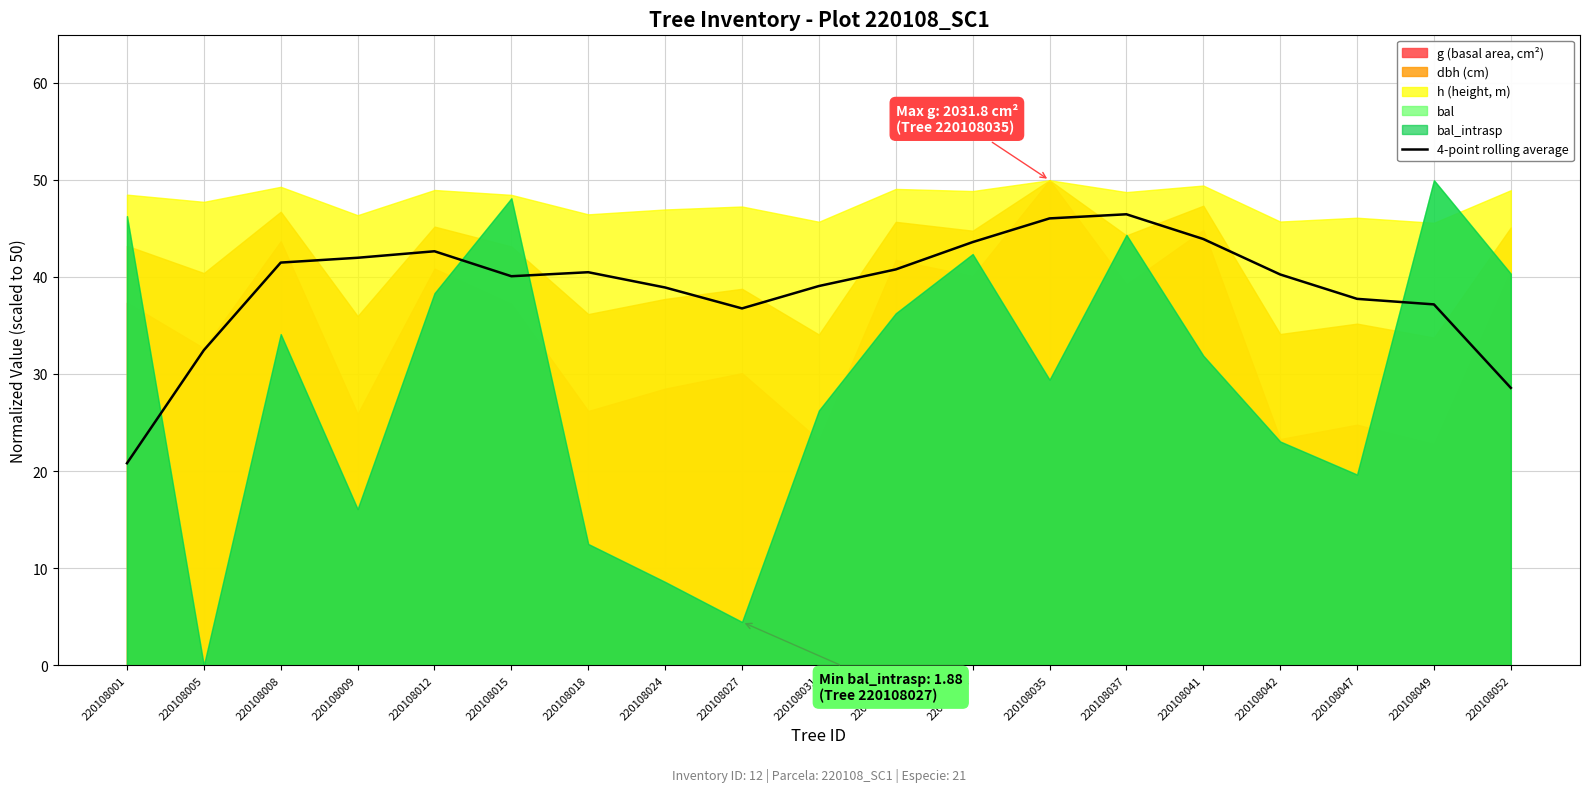

Rank the categories by value from lowest to highest.

220108001, 220108052, 220108005, 220108027, 220108049, 220108047, 220108024, 220108031, 220108015, 220108042, 220108018, 220108032, 220108008, 220108009, 220108012, 220108034, 220108041, 220108035, 220108037